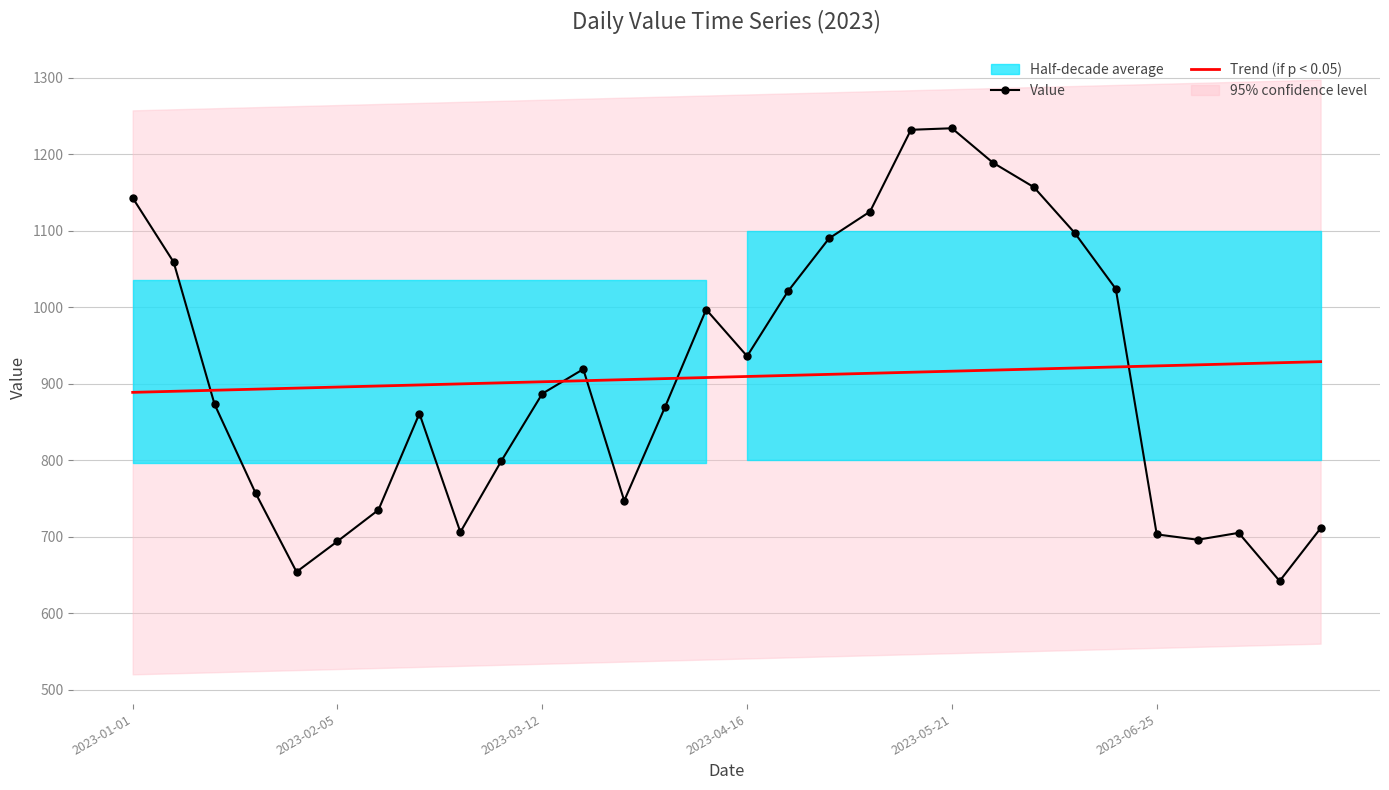

The value of Trend (if p < 0.05) at 2023-05-21 is 399.3. True or false?

False